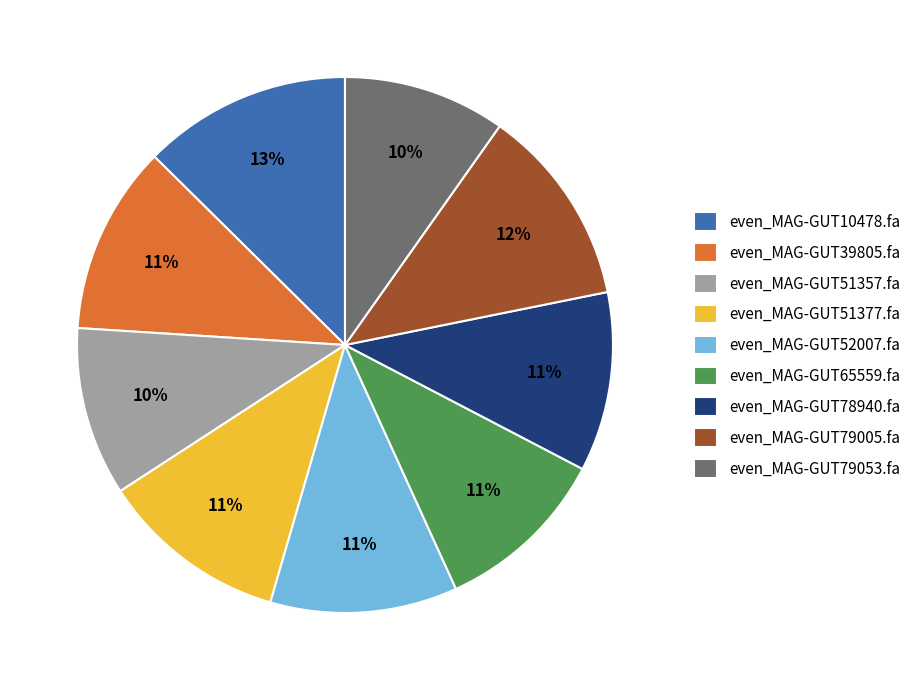

Which category has the biggest portion of the pie?

even_MAG-GUT10478.fa